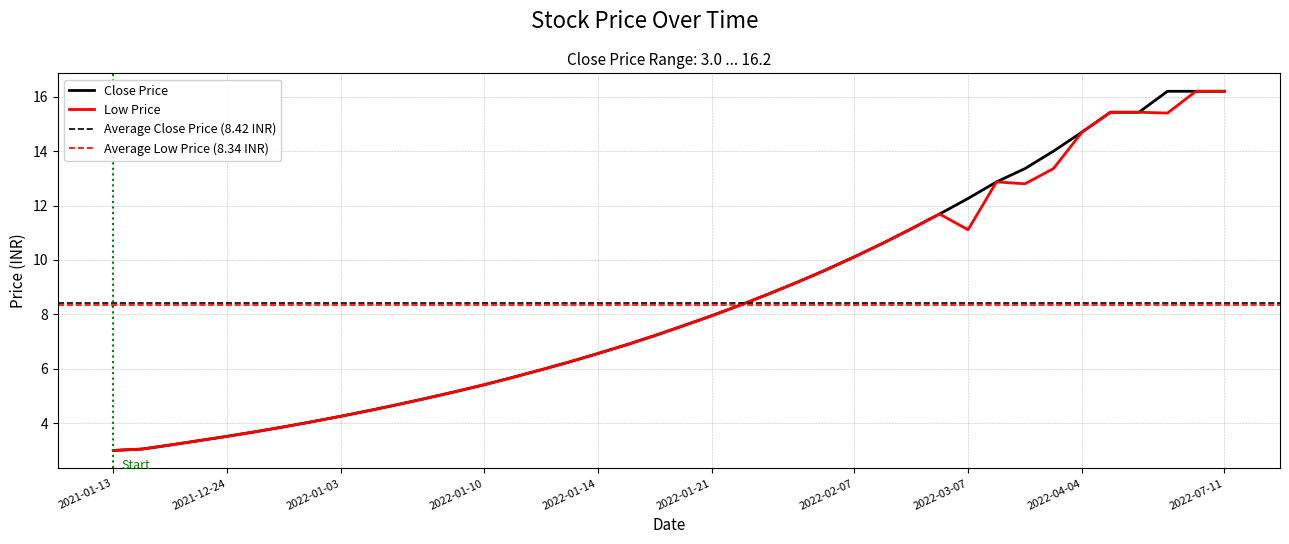

The Close Price series shows 3.0 at 2021-01-13. True or false?

True